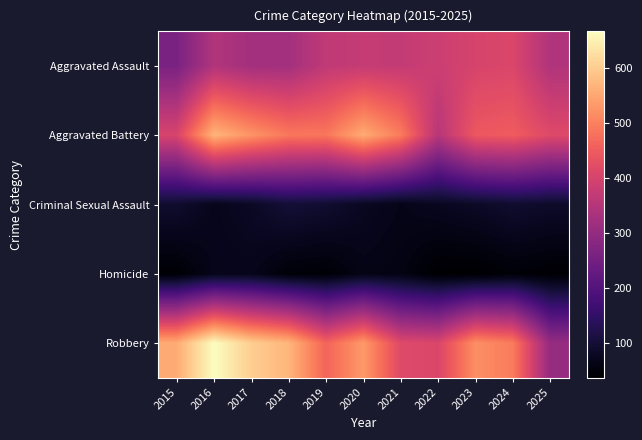

Which has a higher value, 2019 or 2022?

2022